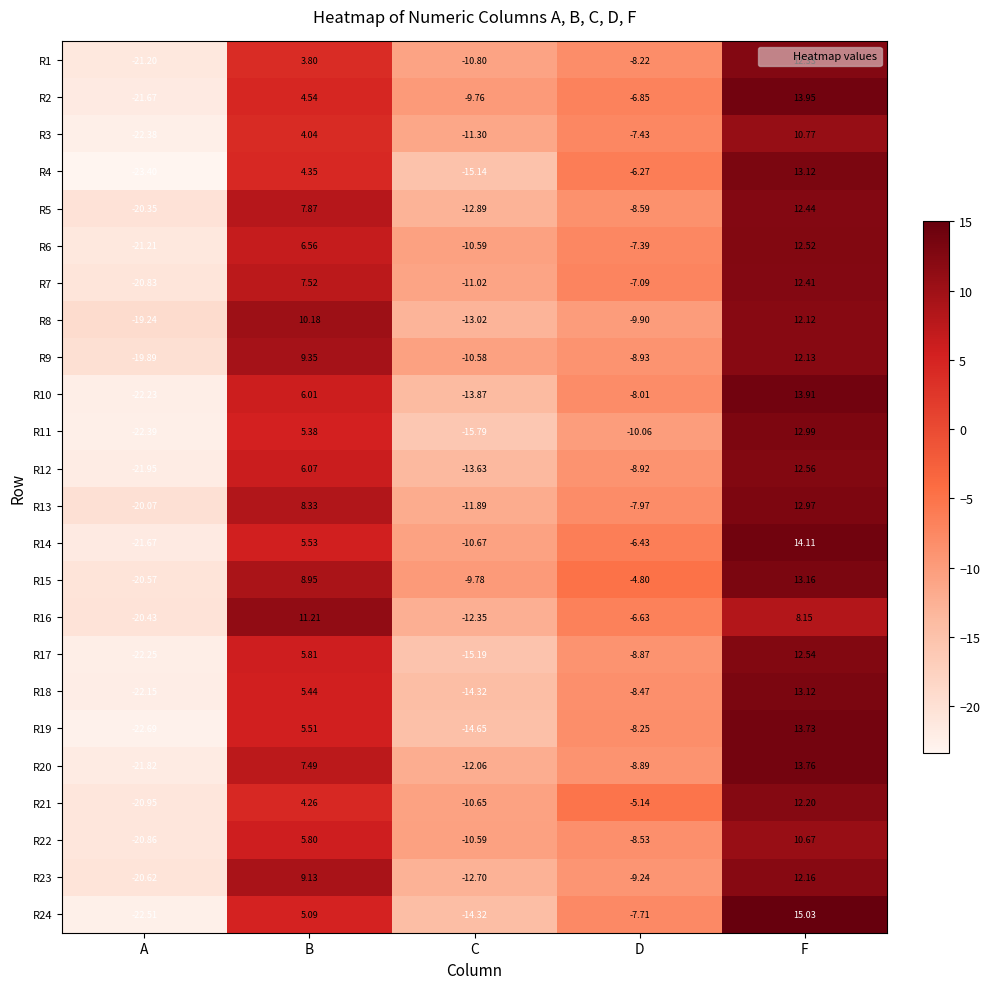

At which label does R2 reach its peak?

F